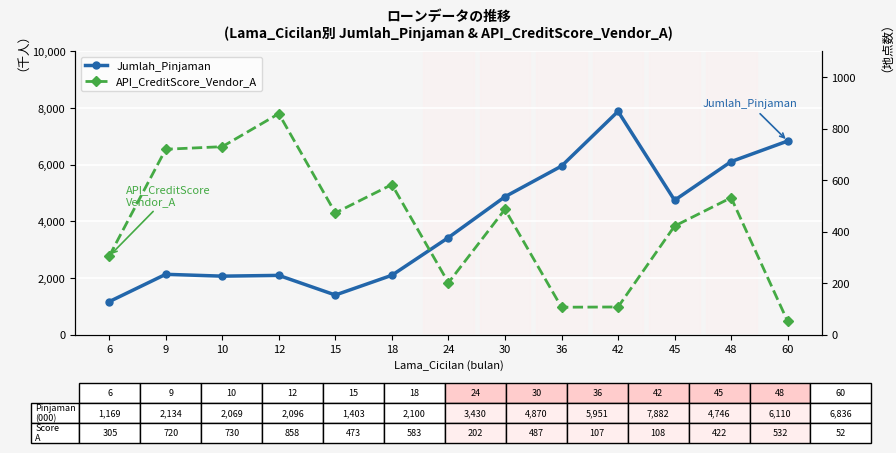

How many categories are shown in the chart?

13